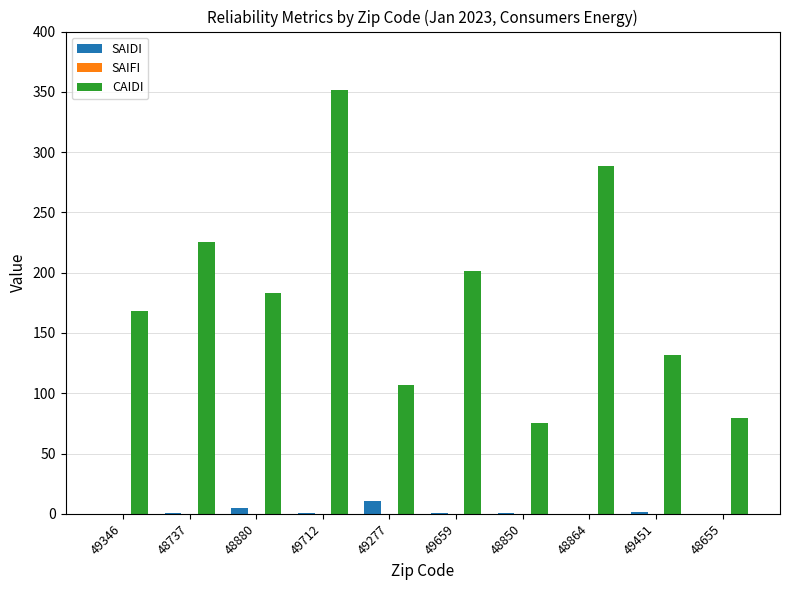

True or false: CAIDI has a value of 225.8 at 48737.

True